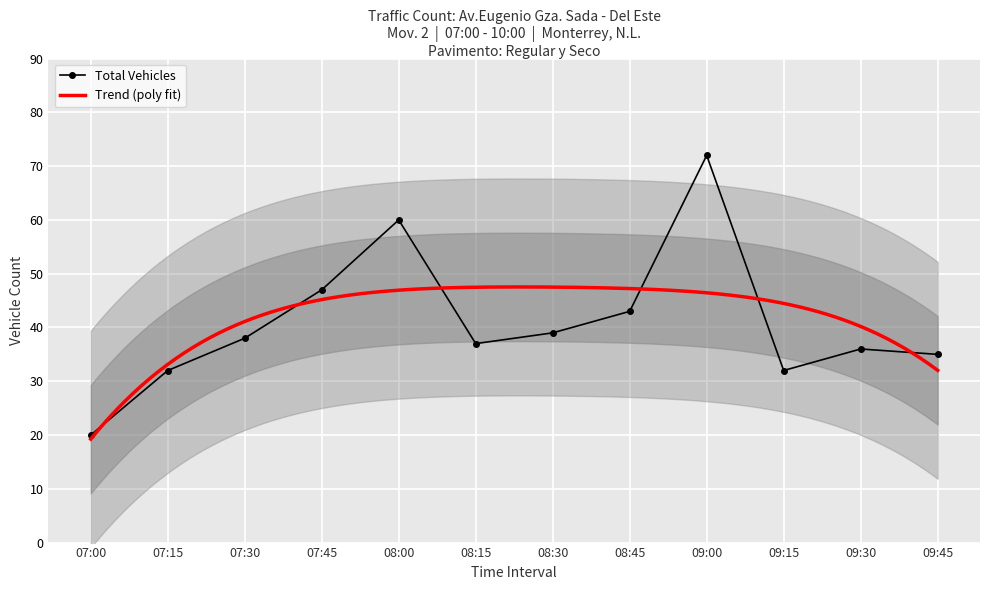

What is the smallest value displayed?

20